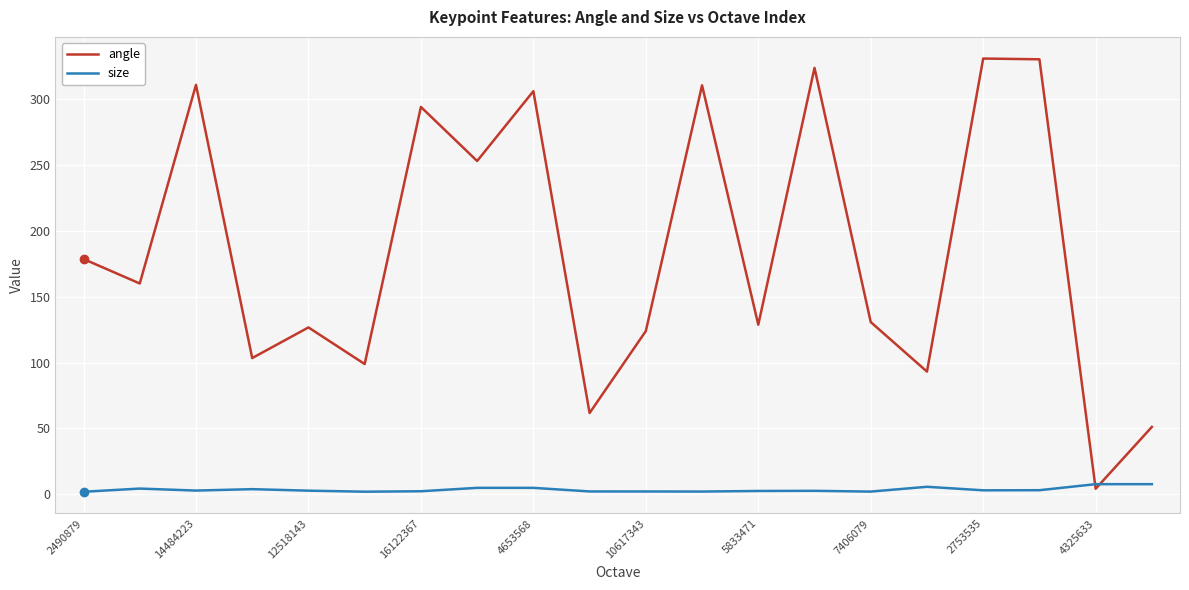

Rank the series by their average value, from lowest to highest.

size, angle